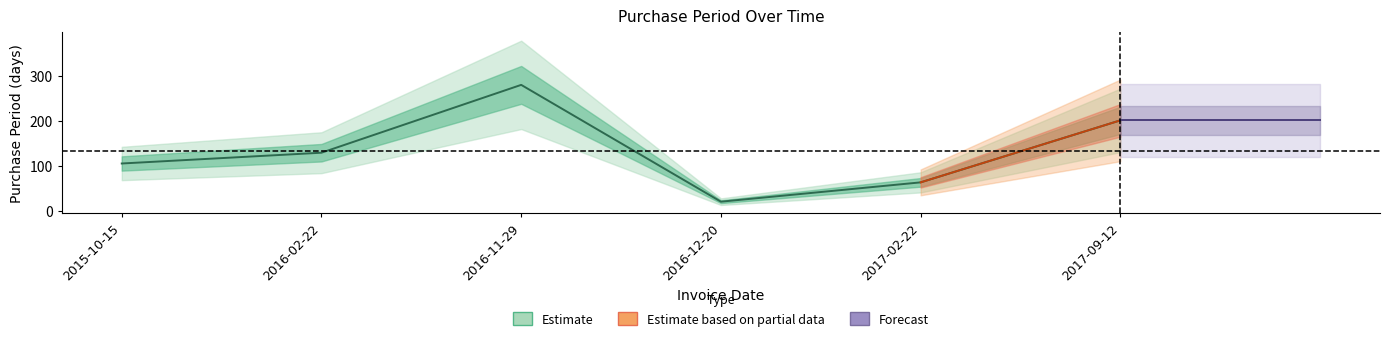

Reading right to left, transcribe all the data shown in this chart.

202	64	21	281	130	106